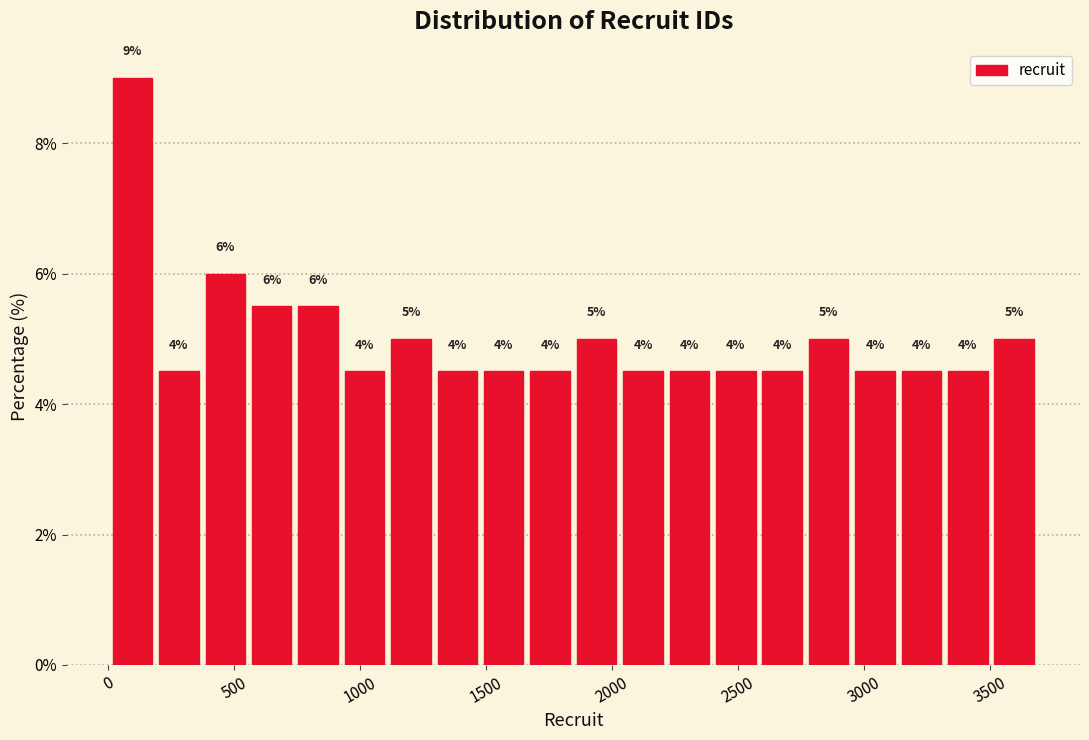

Around what value on the x-axis is the tallest bar? Give the approximate position of its centre, as read against the axis.

100